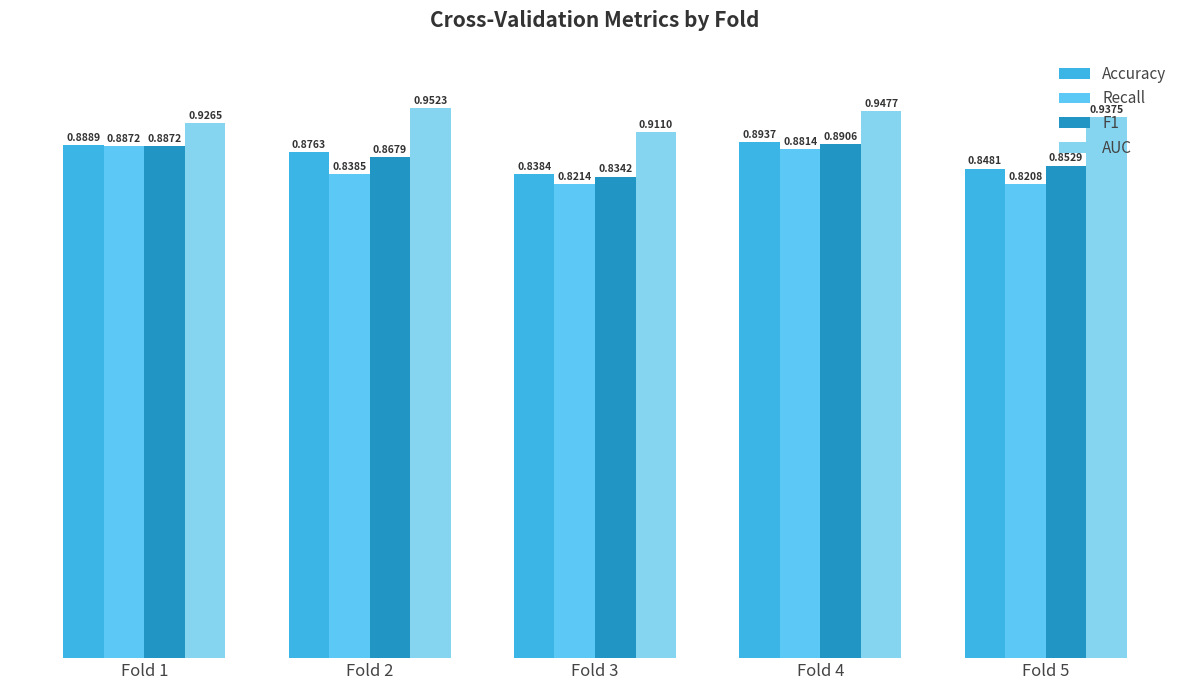

What are all the series names shown in the legend?

Accuracy, Recall, F1, AUC